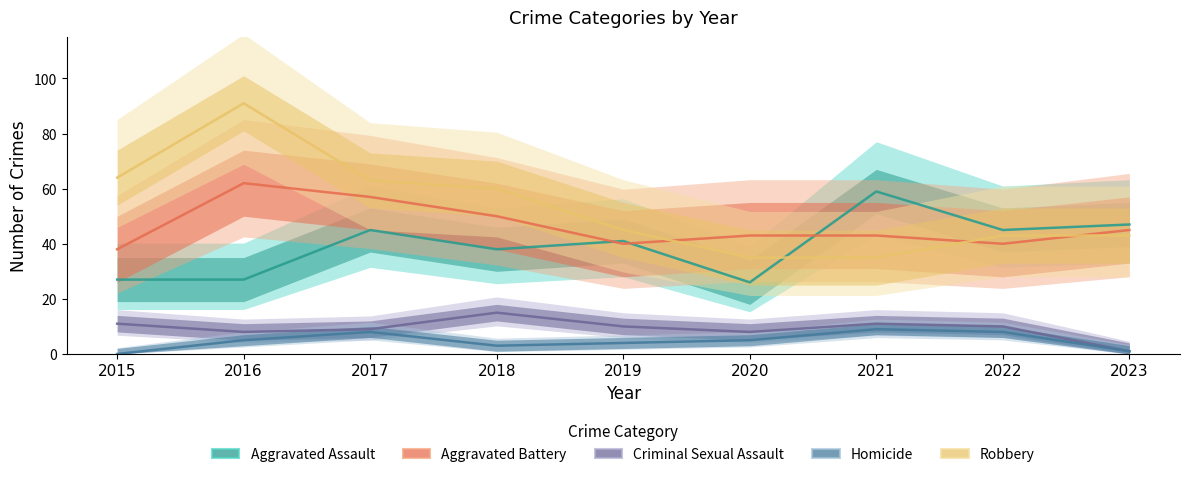

Where do Robbery and Aggravated Battery first cross each other?

2019 and 2020